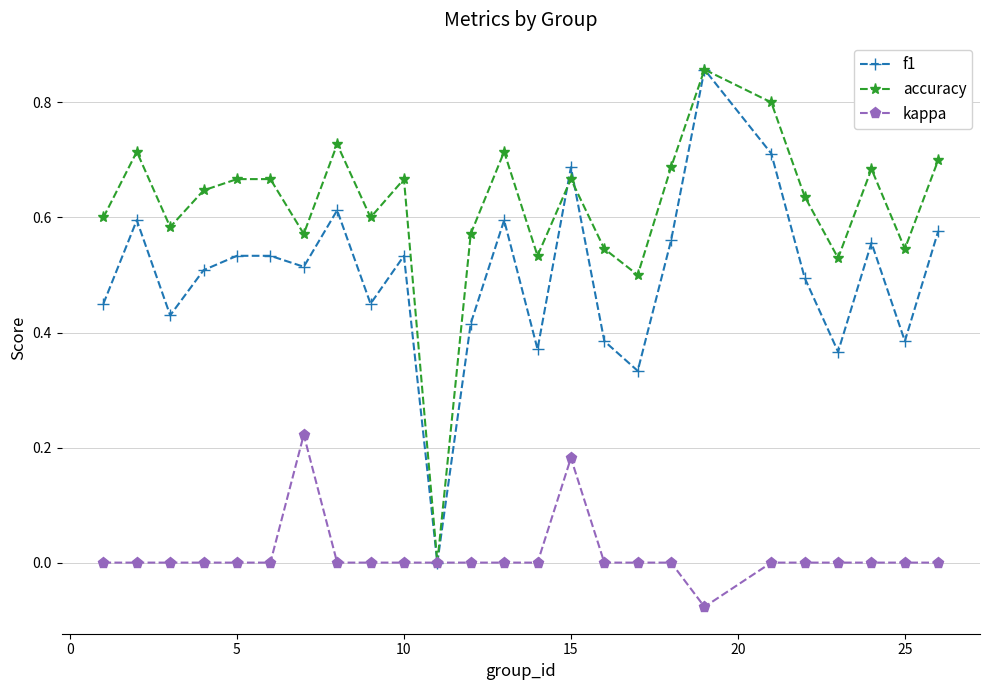

List the series in order of their overall mean, lowest first.

kappa, f1, accuracy